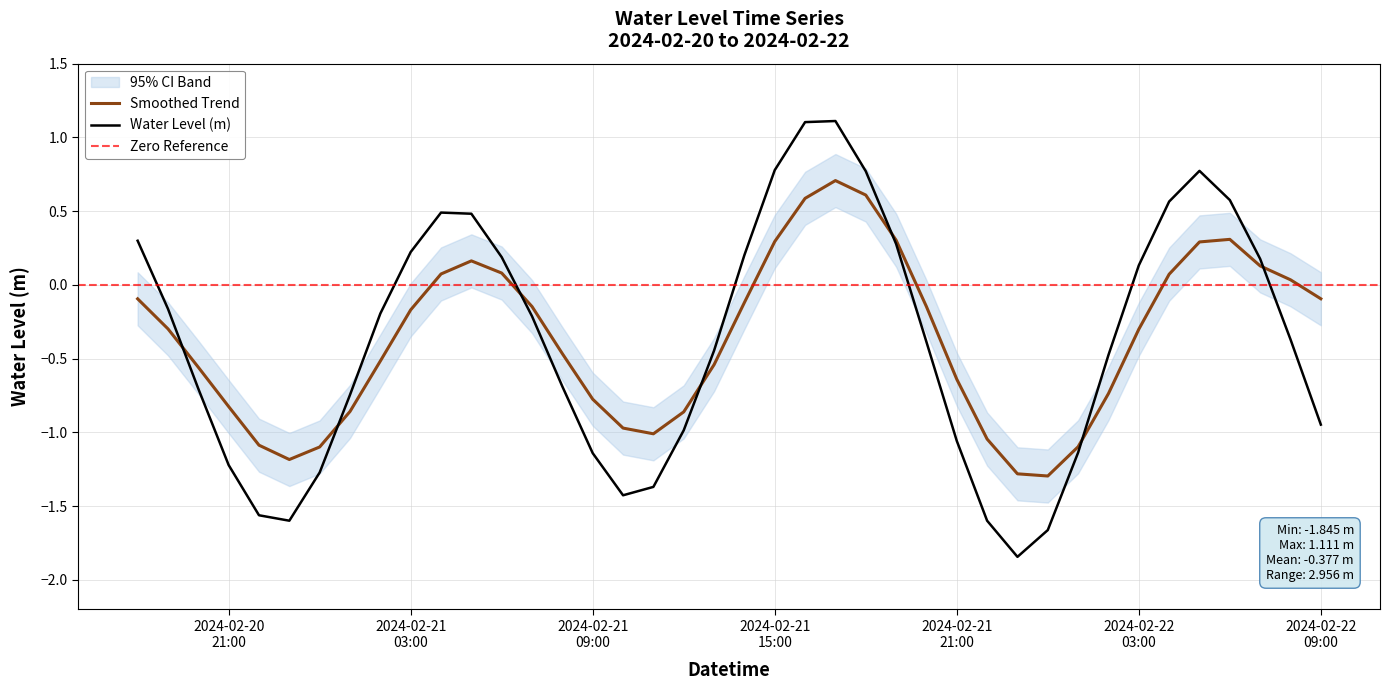

Read the value at 2024-02-20 18:00:00.

0.3